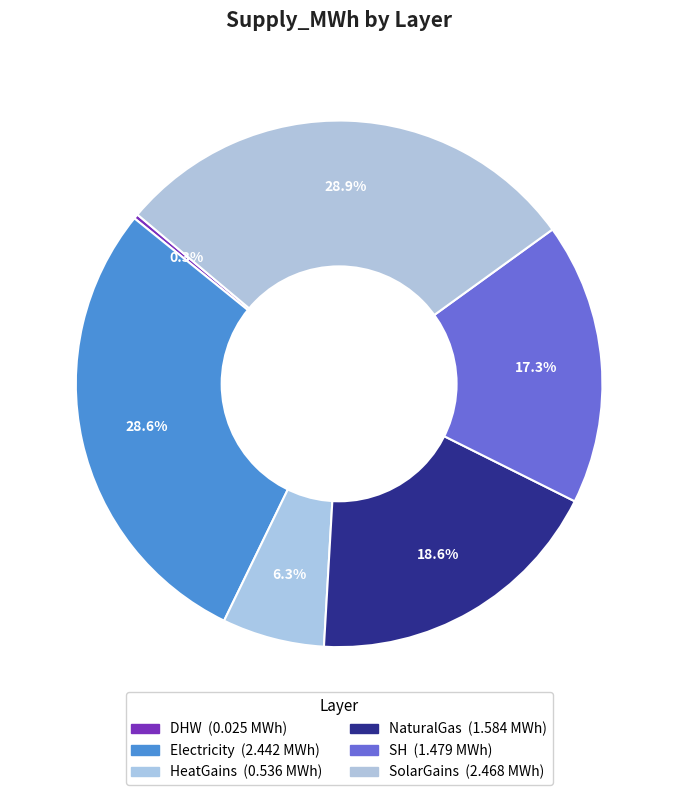

How many slices are in this pie chart?

6